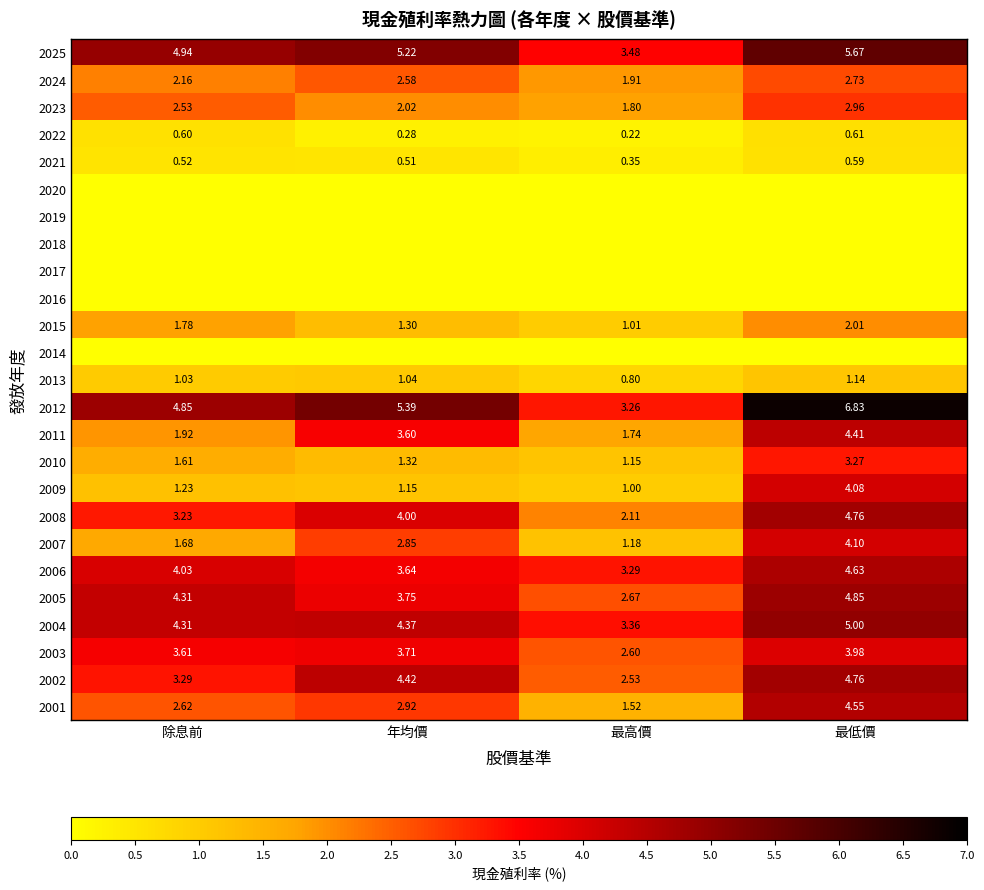

At which label is 2002 closest to 3?

除息前